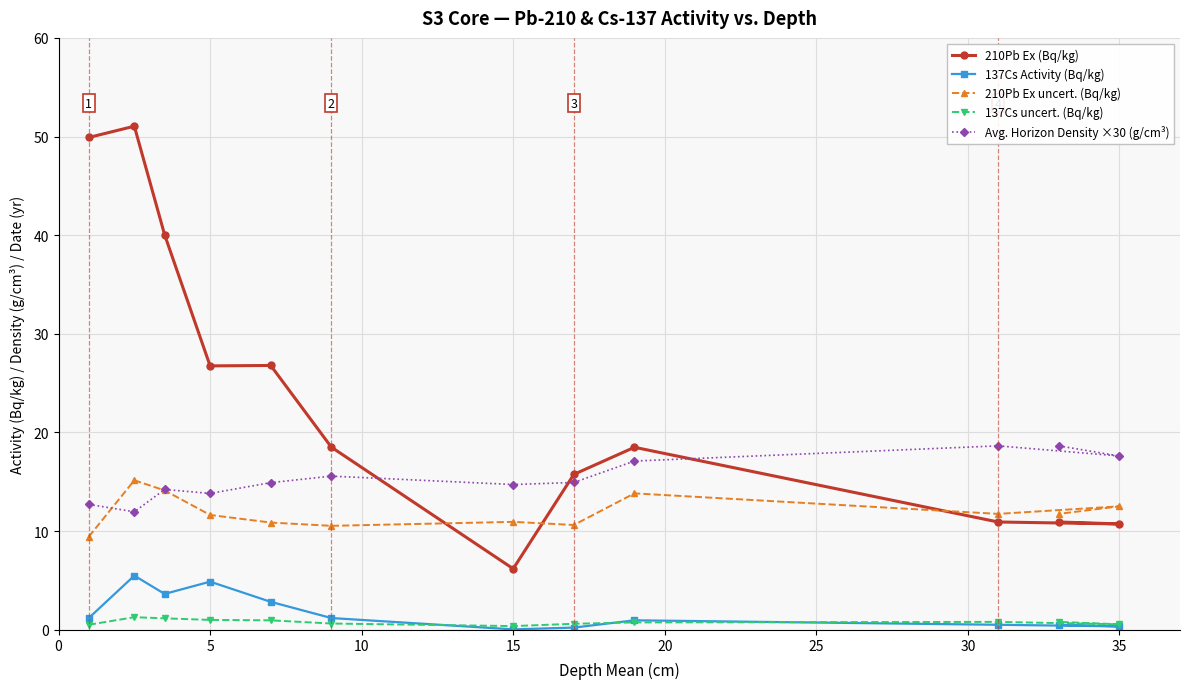

The value of 210Pb Ex uncert. (Bq/kg) at 35 is 7.5. True or false?

False